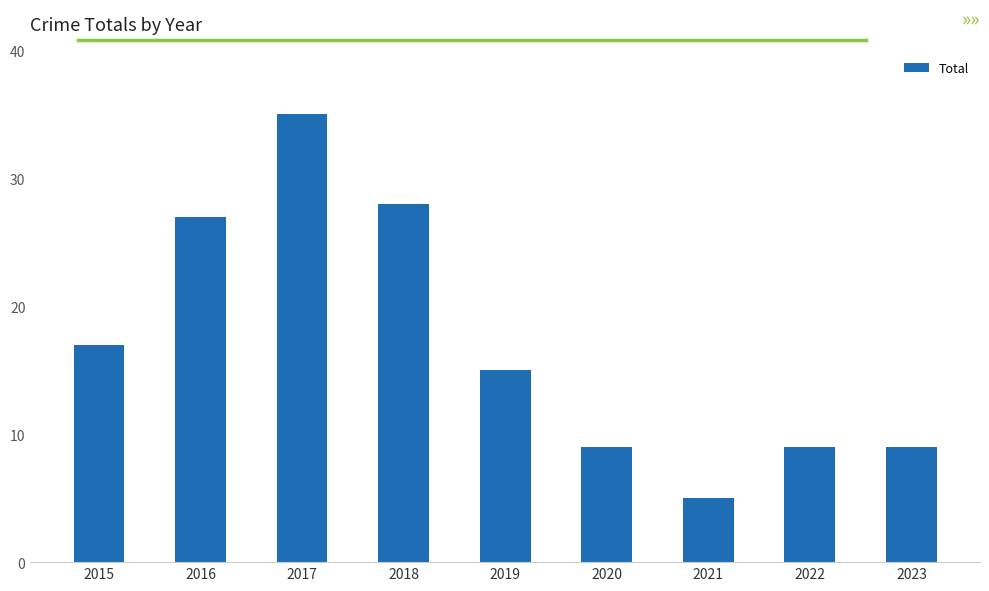

Reading left to right, transcribe all the data shown in this chart.

2015=17	2016=27	2017=35	2018=28	2019=15	2020=9	2021=5	2022=9	2023=9